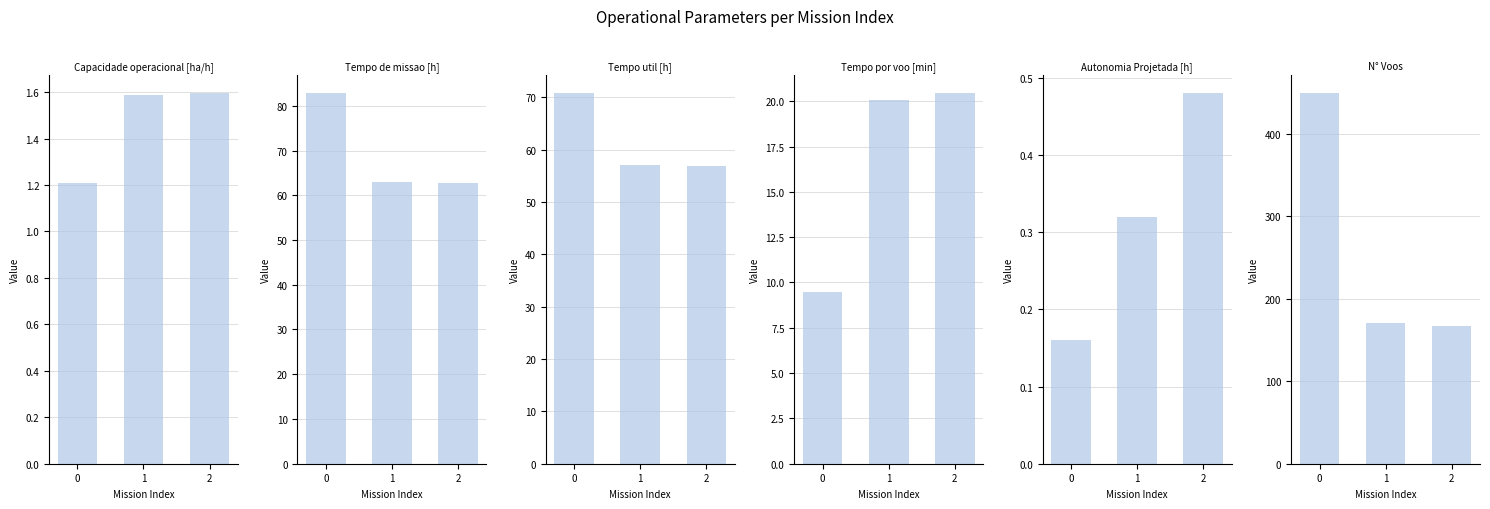

How many values in the N° Voos series are below 171?

1